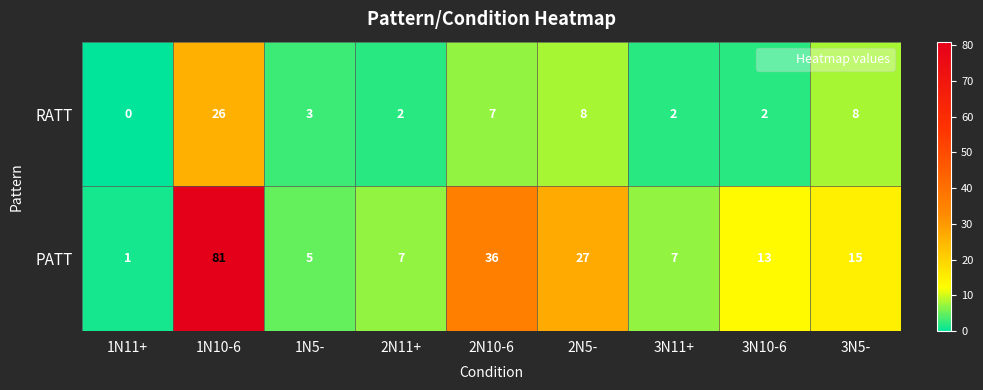

What is the maximum value shown in the chart?

81